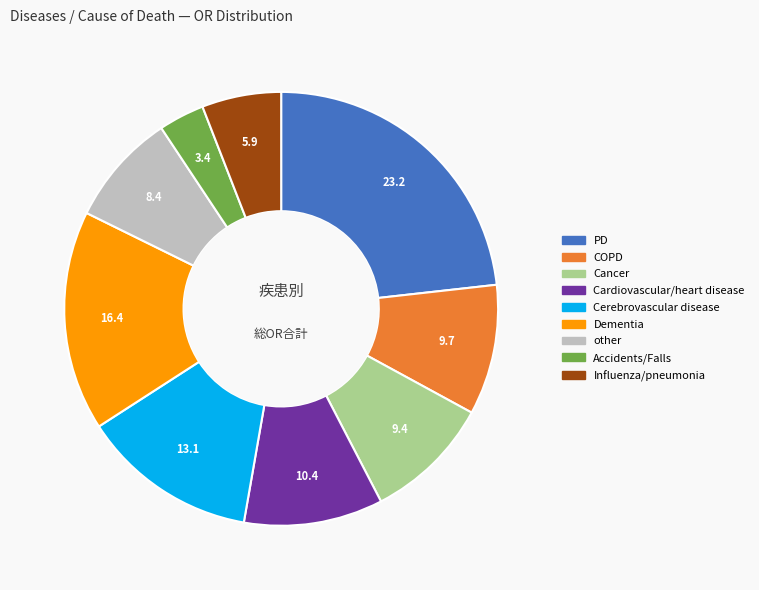

Does COPD account for over 50% of the chart?

No